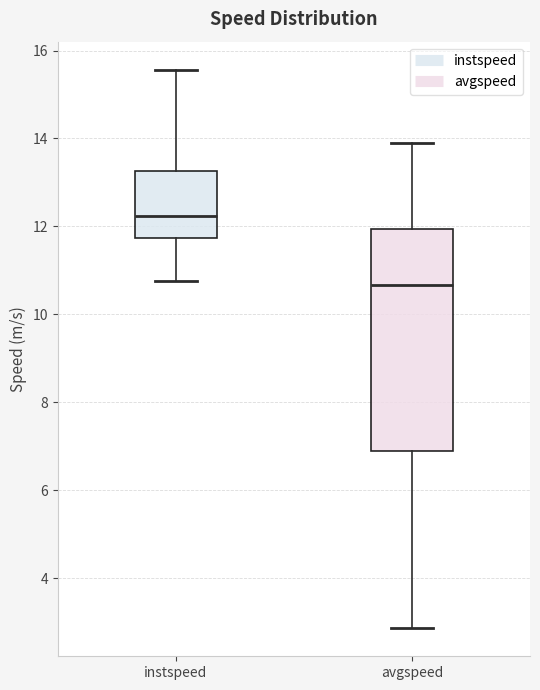

Reading left to right, read every box against the y-axis: the position of its median line, the range the box covers, and the ends of its whiskers. The values are not printed on the chart, so give them approximately, as read against the axis.

instspeed: median 12.2, box 11.8 to 13.2, whiskers 10.8 to 15.6
avgspeed: median 10.6, box 6.8 to 12.0, whiskers 2.8 to 13.8